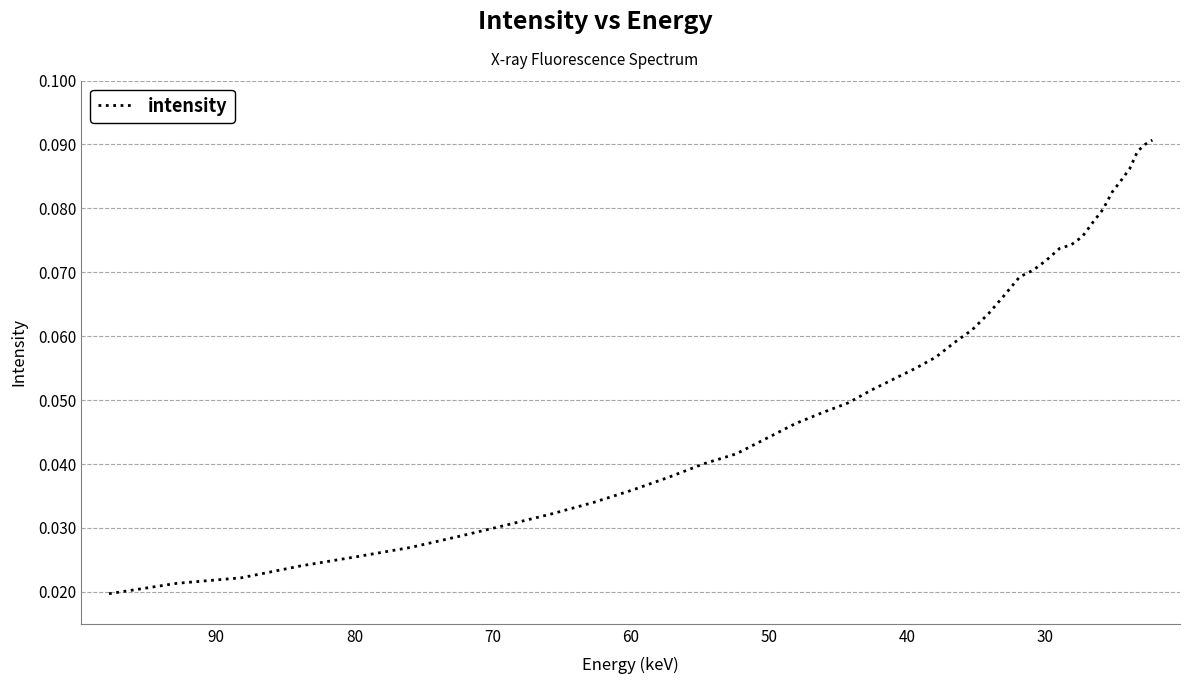

What is the difference between the maximum and minimum values?

0.1